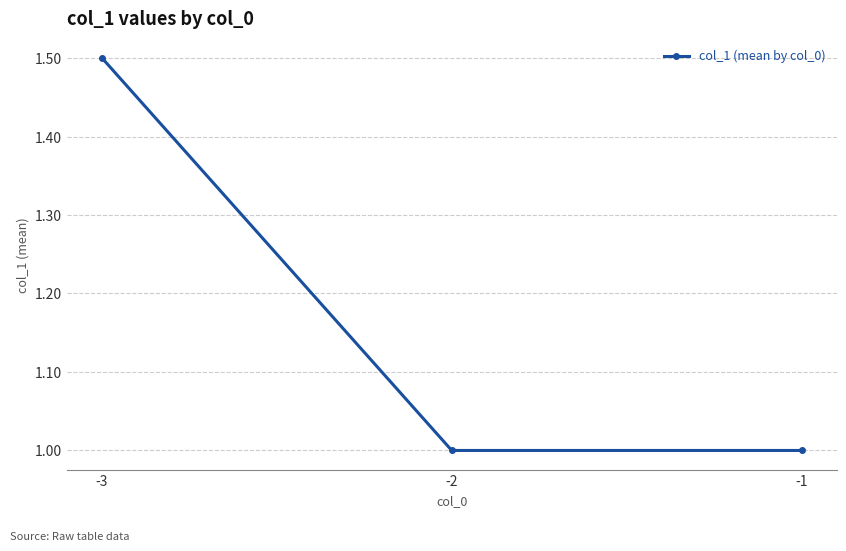

The chart shows a value of 1.0 at -3. True or false?

False